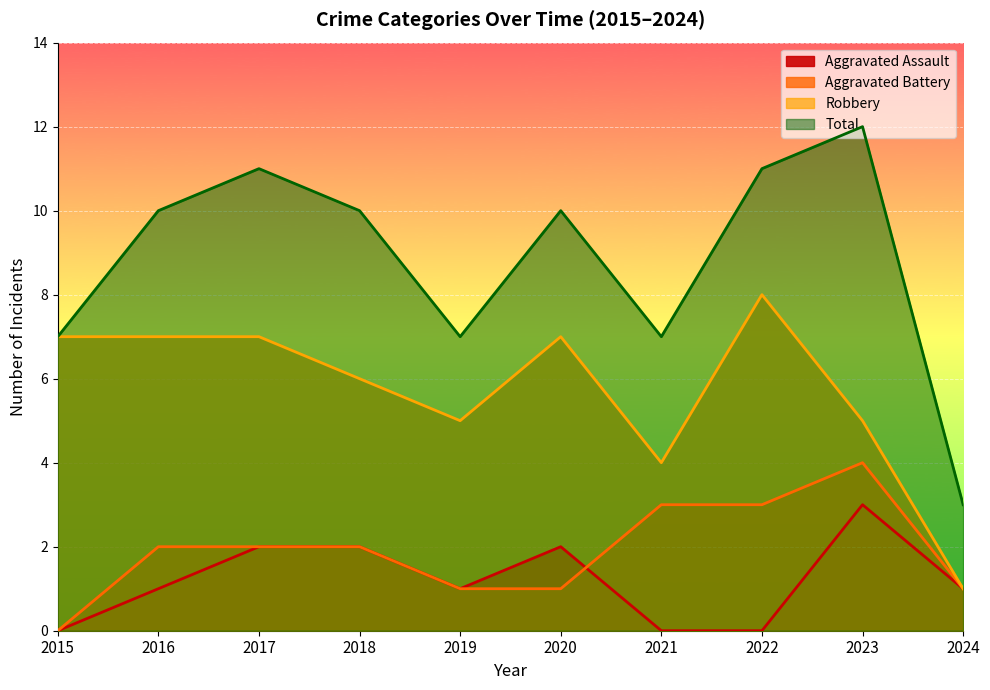

True or false: Aggravated Assault has a value of 2 at 2017.

True